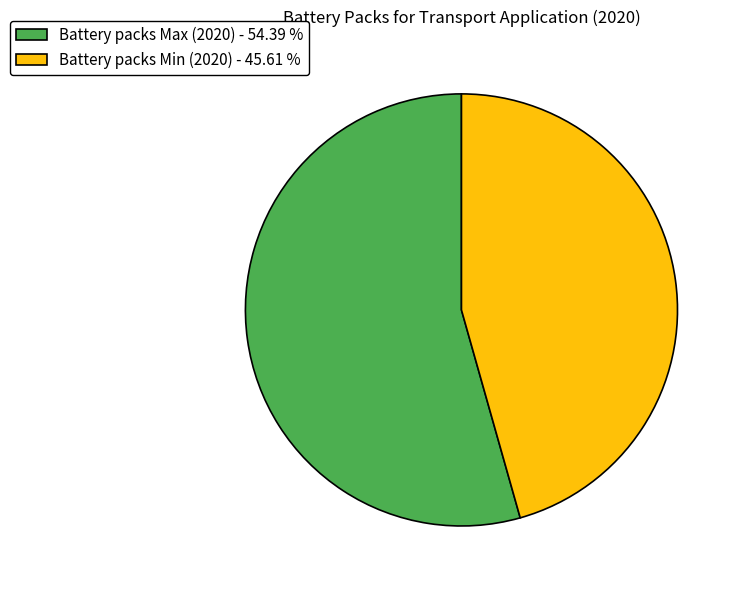

Is there a majority slice in this chart?

Yes